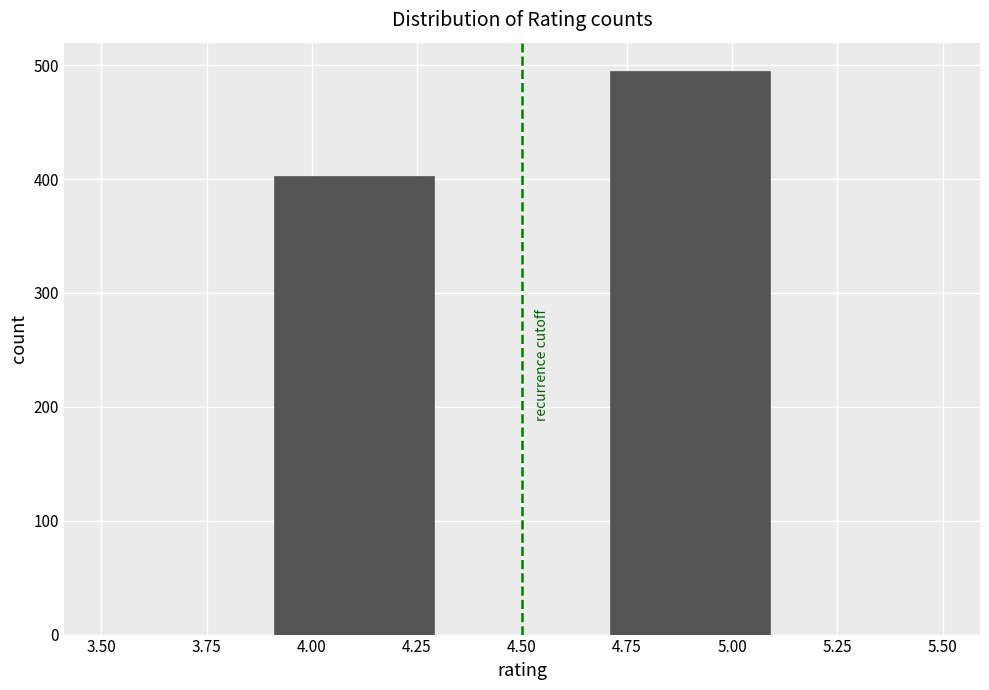

Over which range of the x-axis is the bar tallest?

4.7 to 5.1